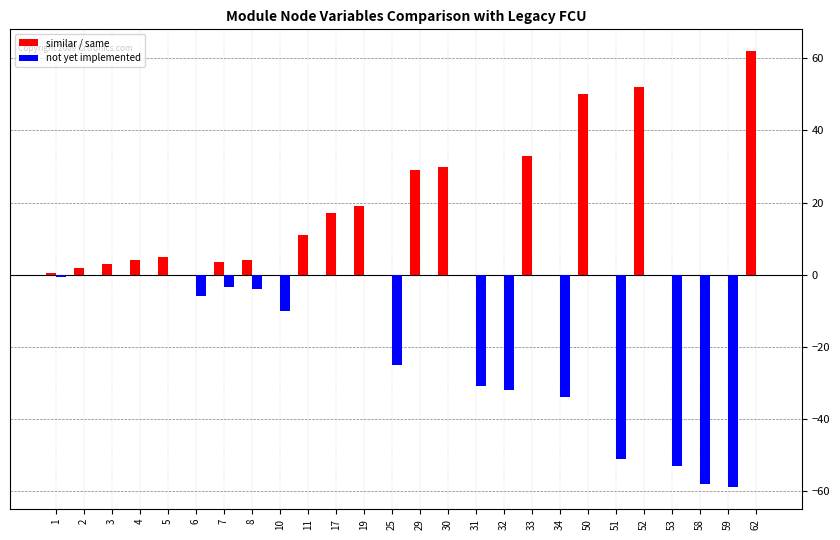

Read the similar / same value at 62.

62.0